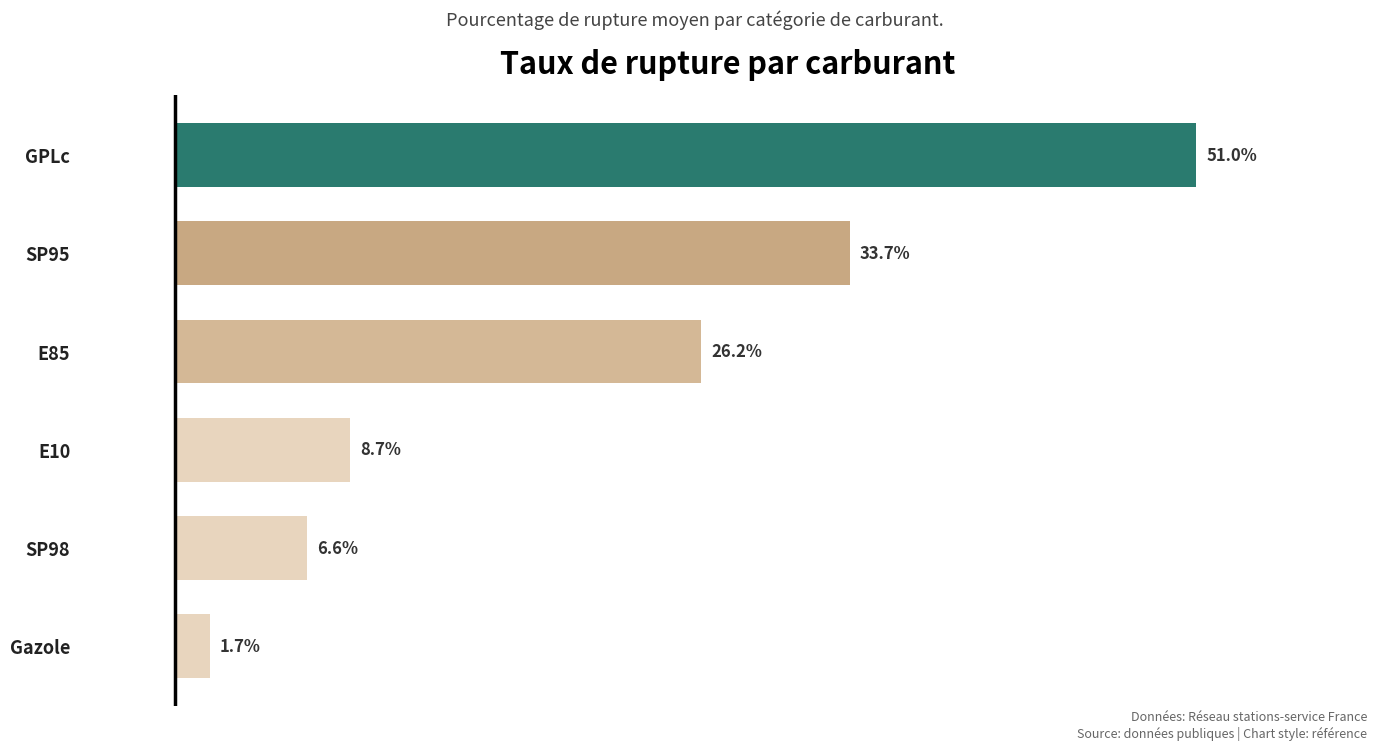

Which label corresponds to the largest value in the chart?

GPLc